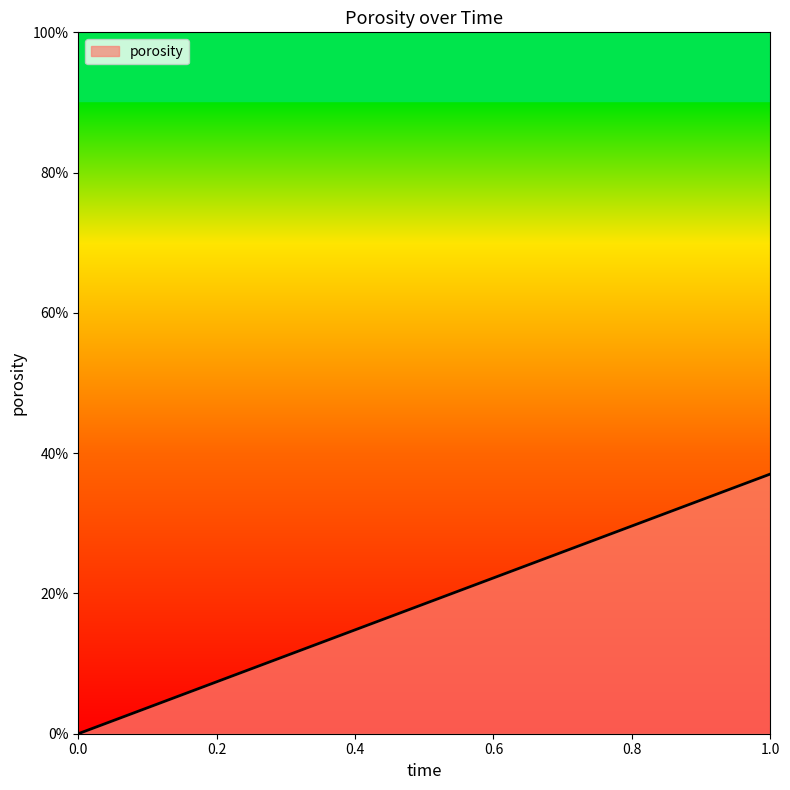

Reading left to right, extract all data points from this chart.

0=0.0	1=0.4